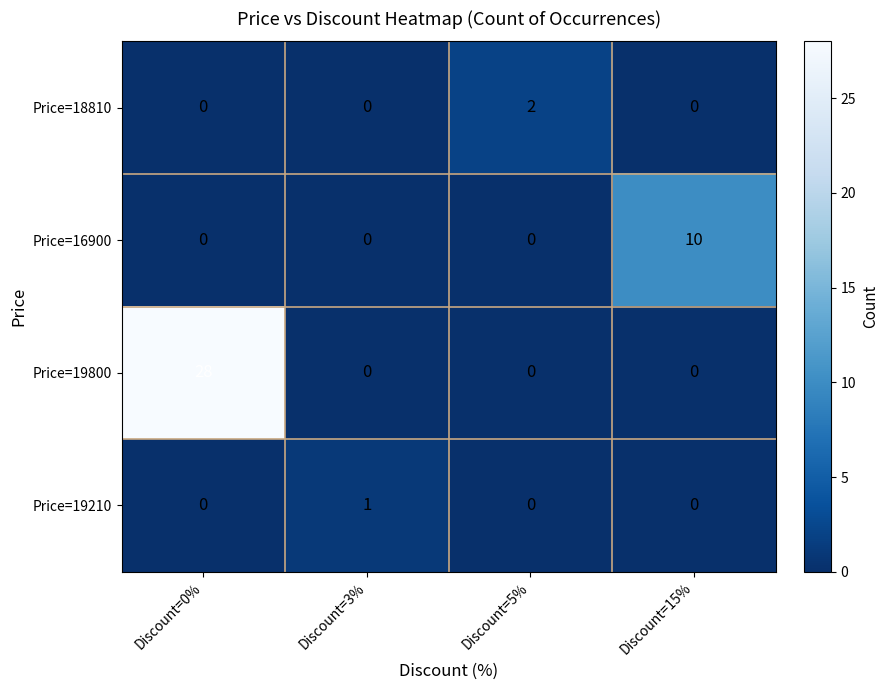

Reading left to right, transcribe all the data shown in this chart.

Price=18810: Discount=0%=0	Discount=3%=0	Discount=5%=2	Discount=15%=0
Price=16900: Discount=0%=0	Discount=3%=0	Discount=5%=0	Discount=15%=10
Price=19800: Discount=0%=28	Discount=3%=0	Discount=5%=0	Discount=15%=0
Price=19210: Discount=0%=0	Discount=3%=1	Discount=5%=0	Discount=15%=0